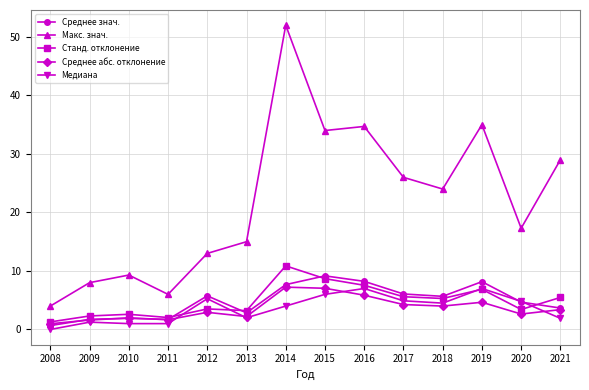

Which series has the widest spread of values?

Макс. знач.